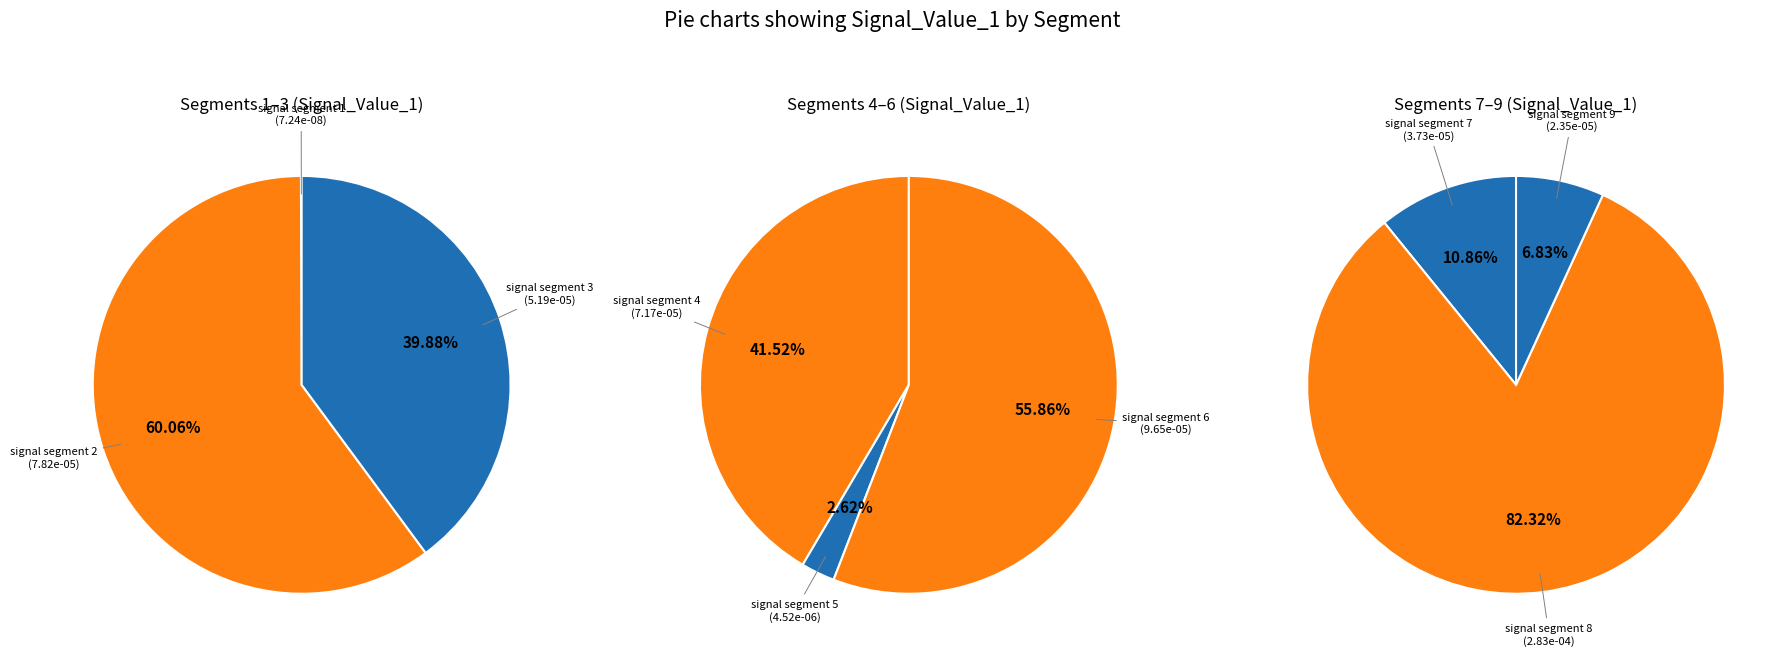

Which slice is the smallest?

signal segment 1